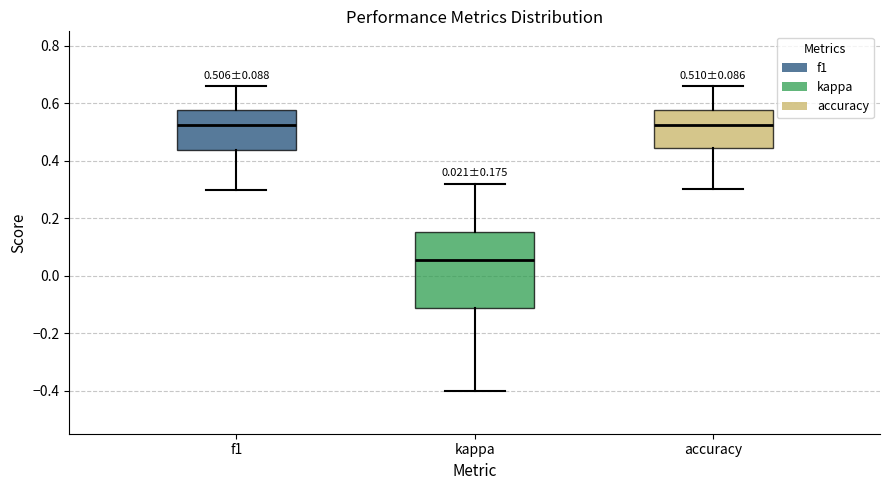

Comparing the boxes themselves (not the whiskers), which one is the tallest?

kappa